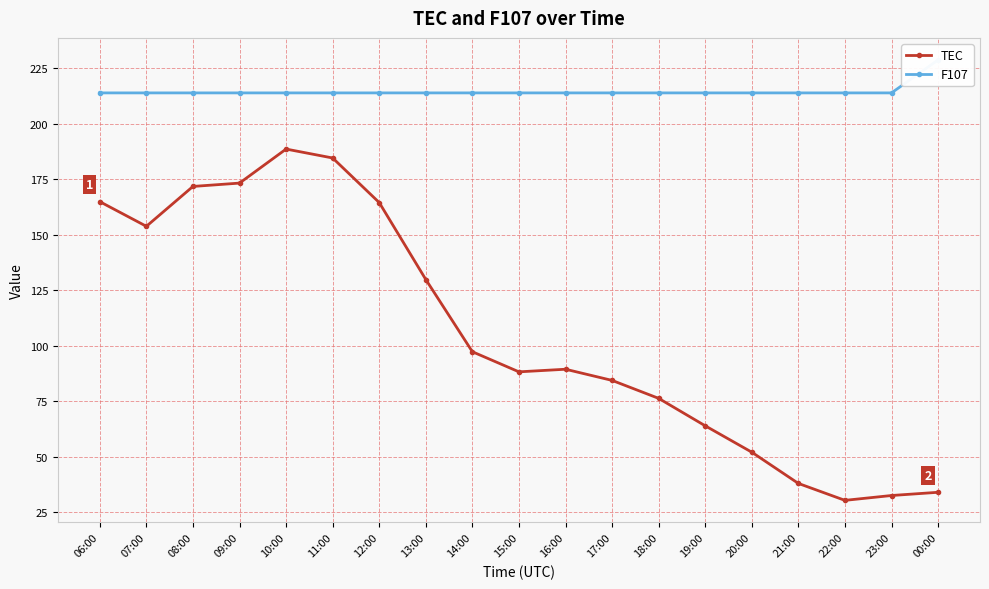

True or false: F107 and TEC cross at least once.

False